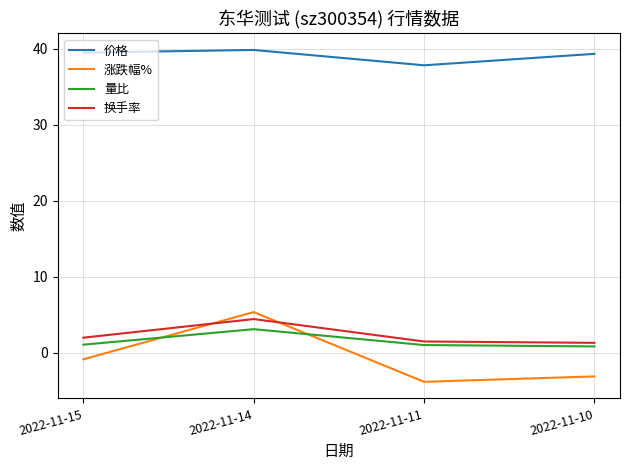

How many lines are shown in the chart?

4